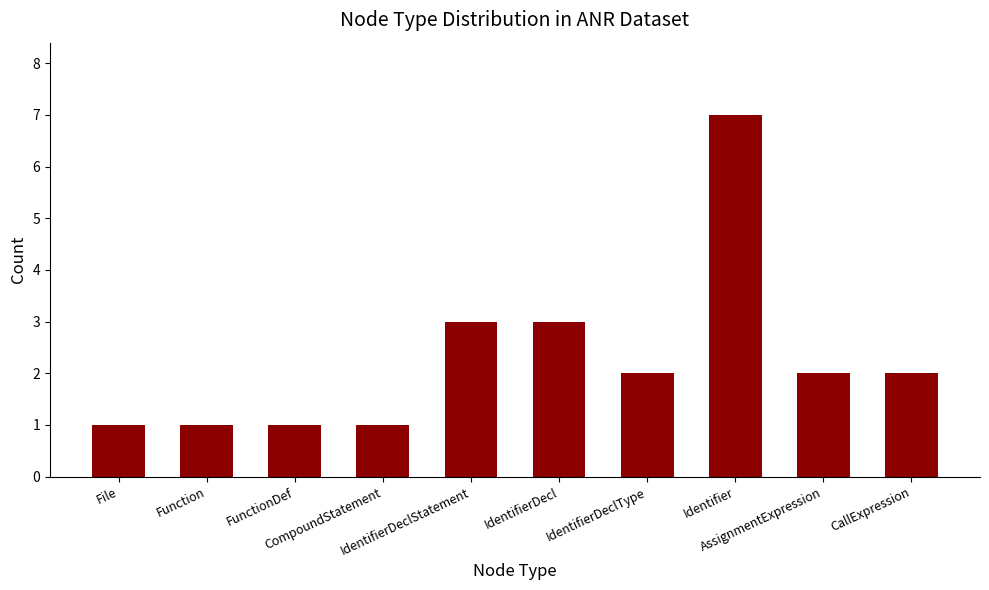

At which label does the data first exceed 2?

IdentifierDeclStatement